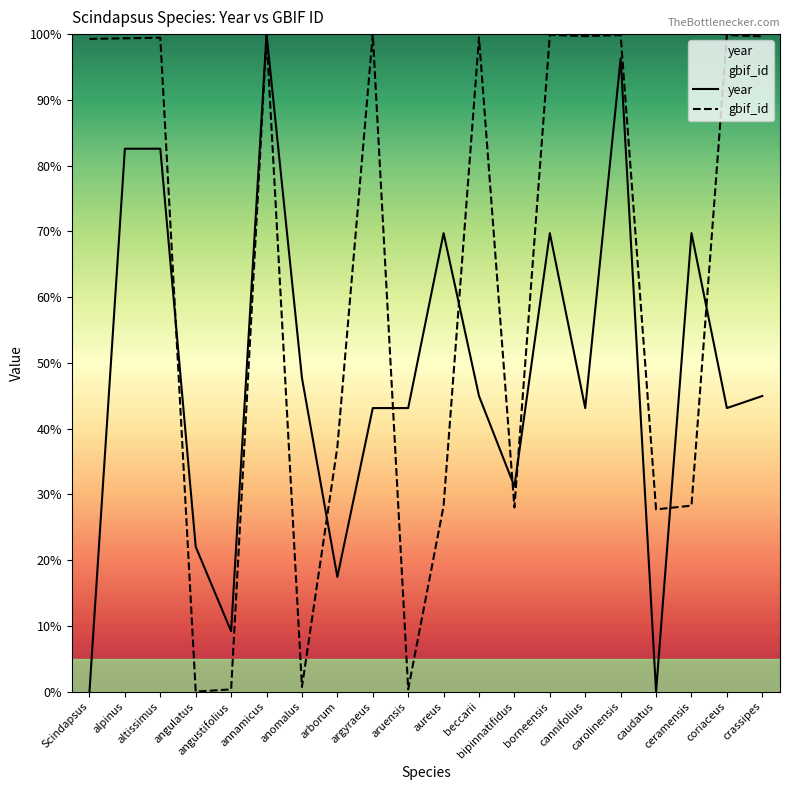

What is the difference between the maximum and minimum values in the gbif_id series?

100.0